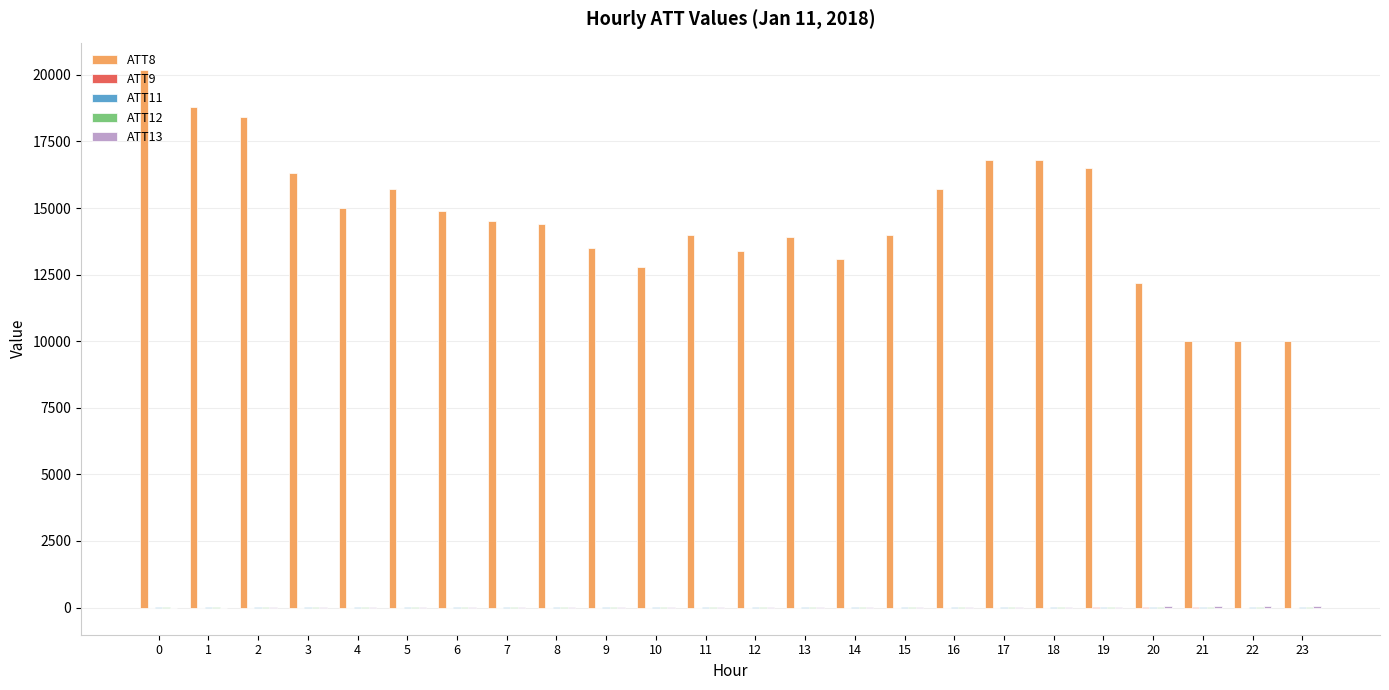

What is the total value across all series at 14?

13158.4